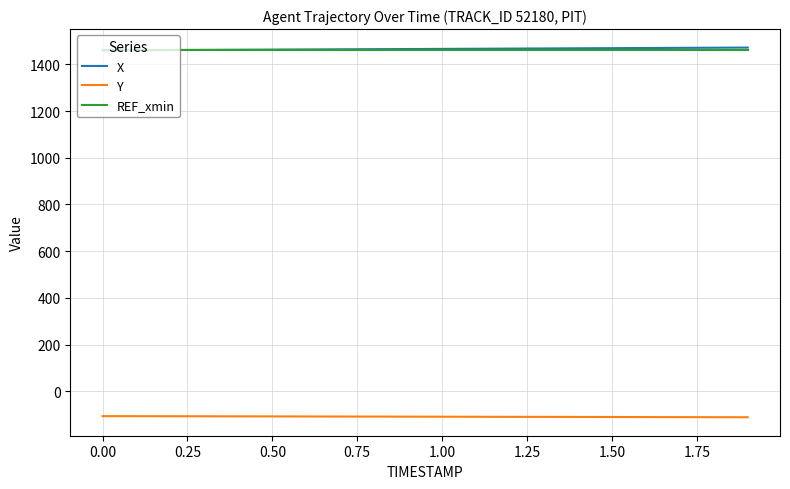

True or false: X and Y cross at least once.

False